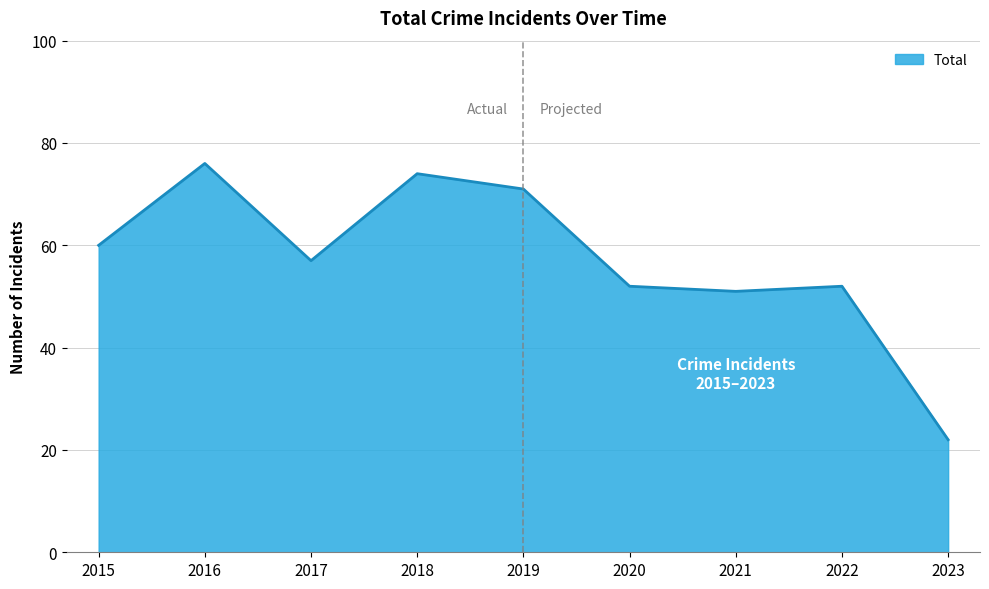

Reading left to right, extract all data points from this chart.

60	76	57	74	71	52	51	52	22